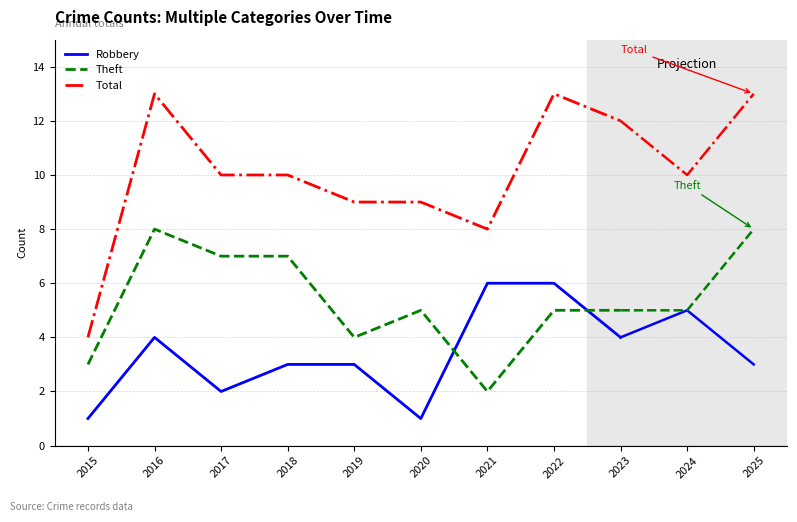

At which label does Total reach its minimum?

2015